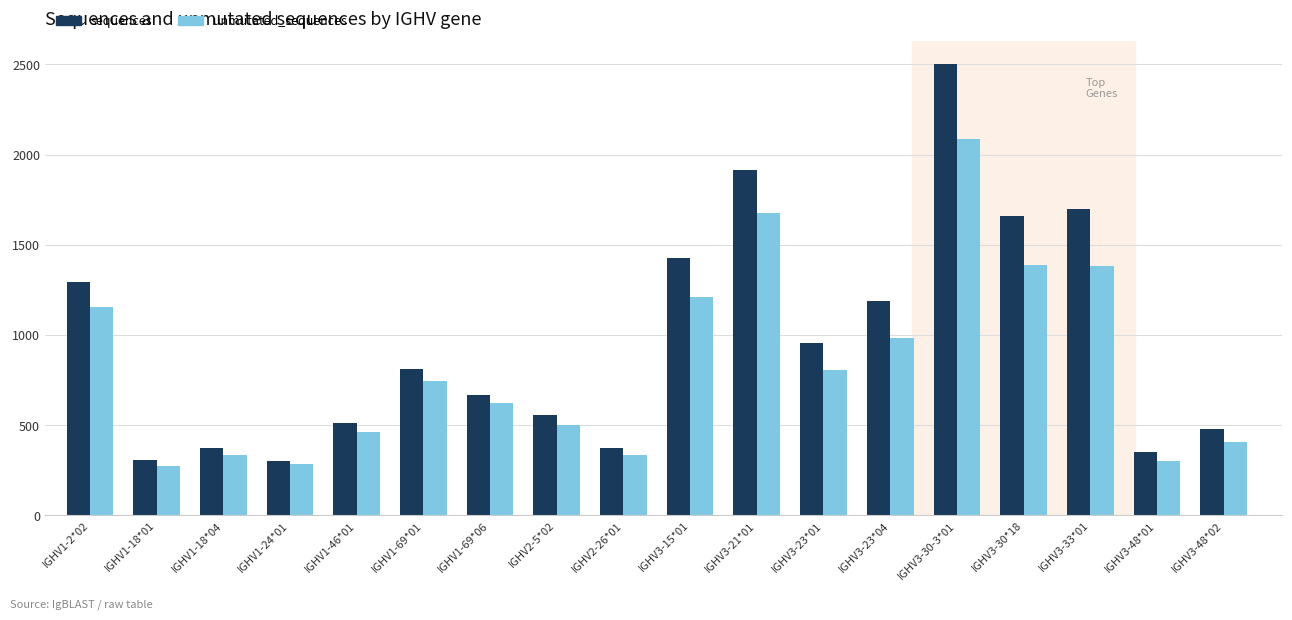

What is the label of the 18th bar from the right?

IGHV1-2*02